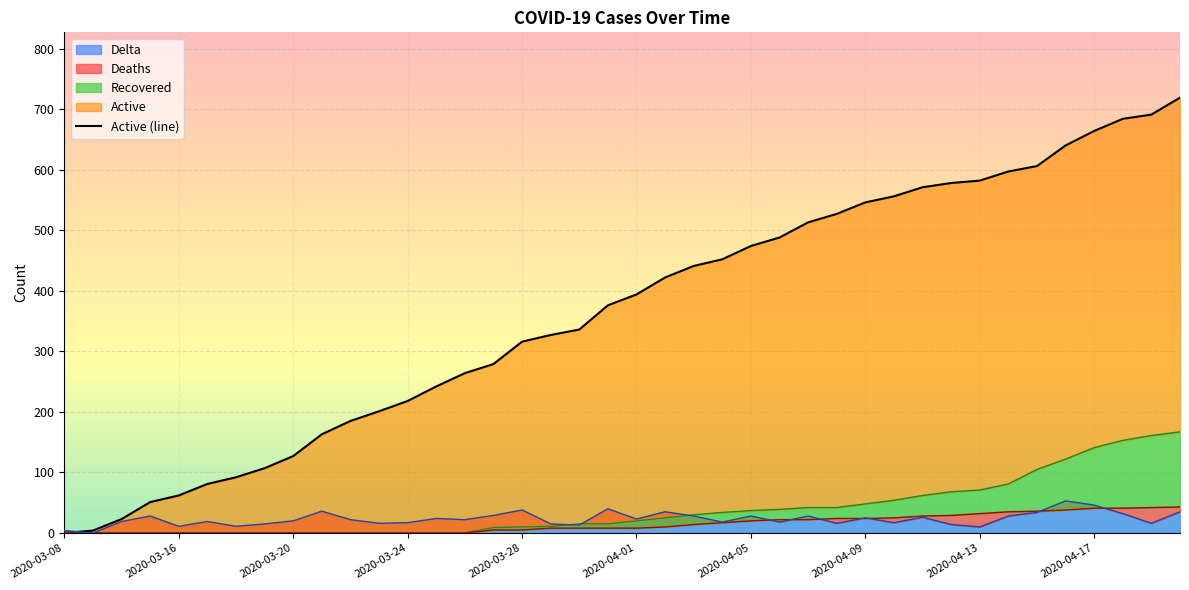

What is the maximum value for Delta?

53